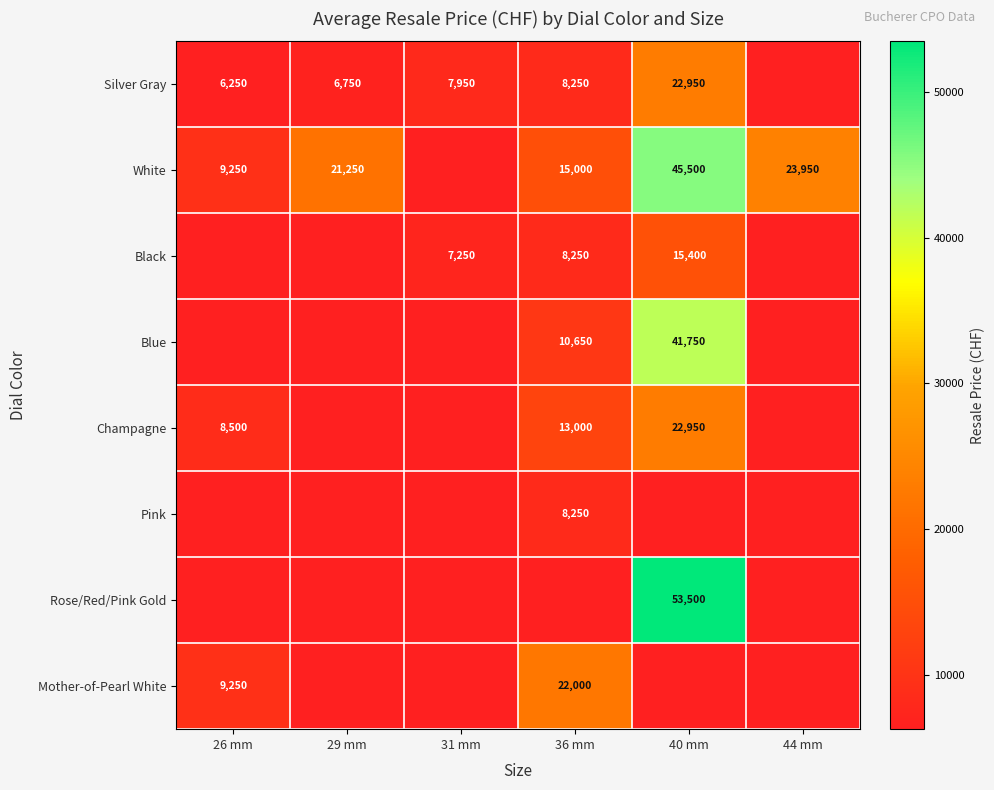

Is it true that Rose/Red/Pink Gold equals 53500 at 40 mm?

True